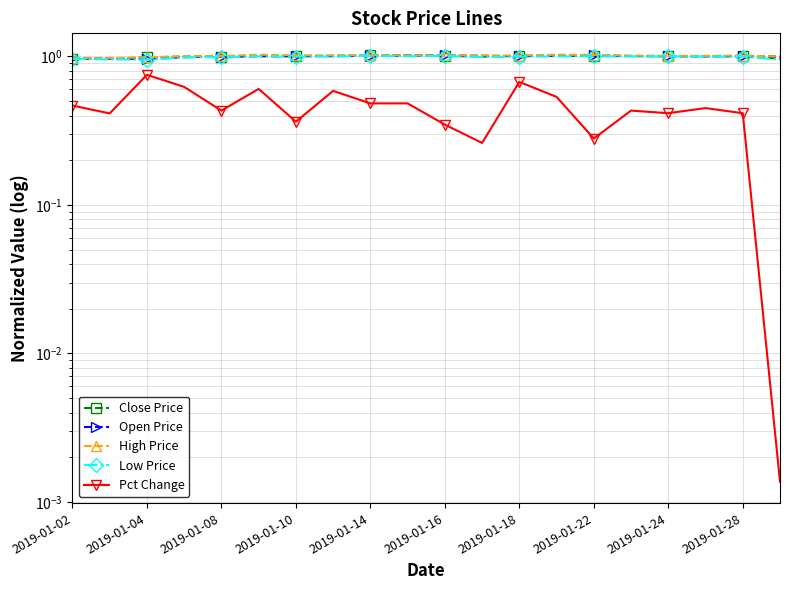

The Open Price series shows 1.0 at 2019-01-04. True or false?

True